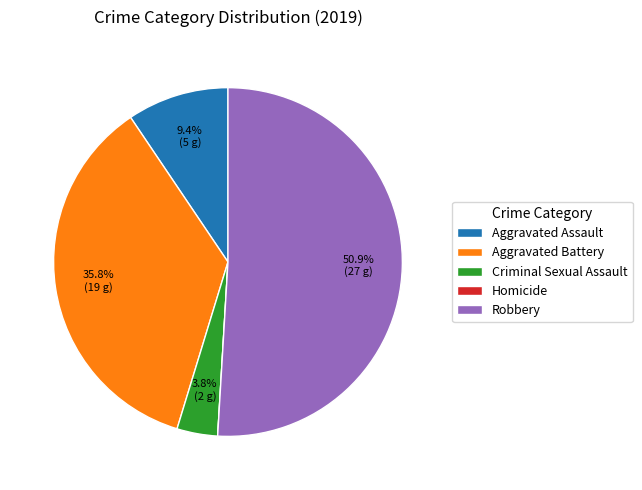

To the nearest percent, what is the difference between the Criminal Sexual Assault and Aggravated Battery slice percentages?

32%